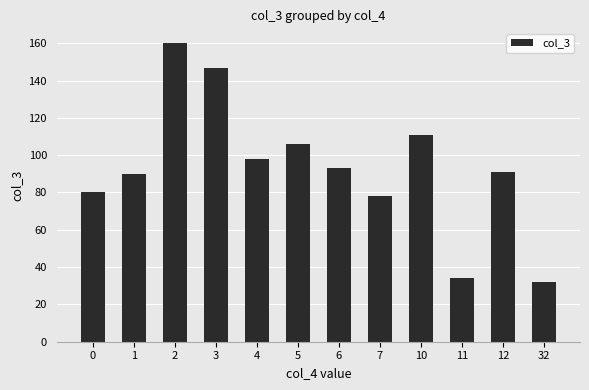

At which category does the chart reach its peak across all series?

2